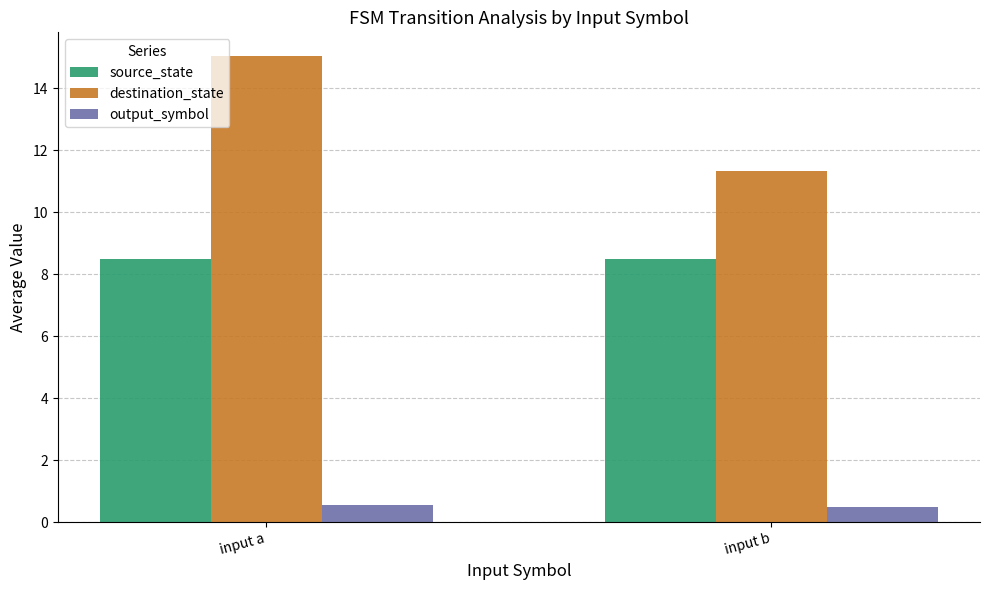

What is the value of the source_state bar at the 2nd from the left?

8.5